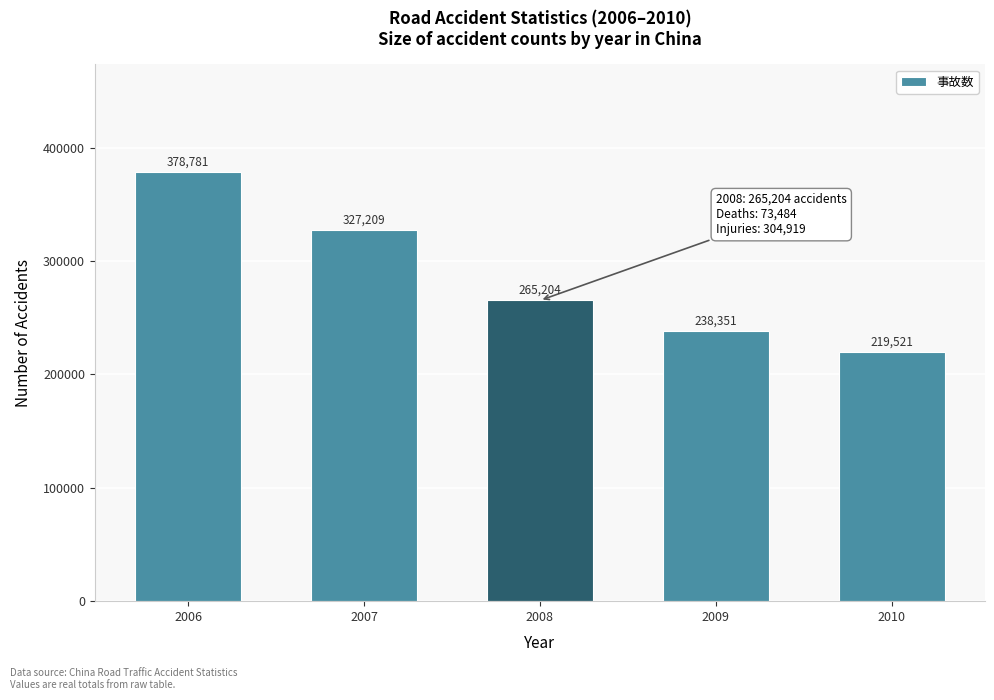

Reading left to right, list all the values displayed in this chart.

378781	327209	265204	238351	219521